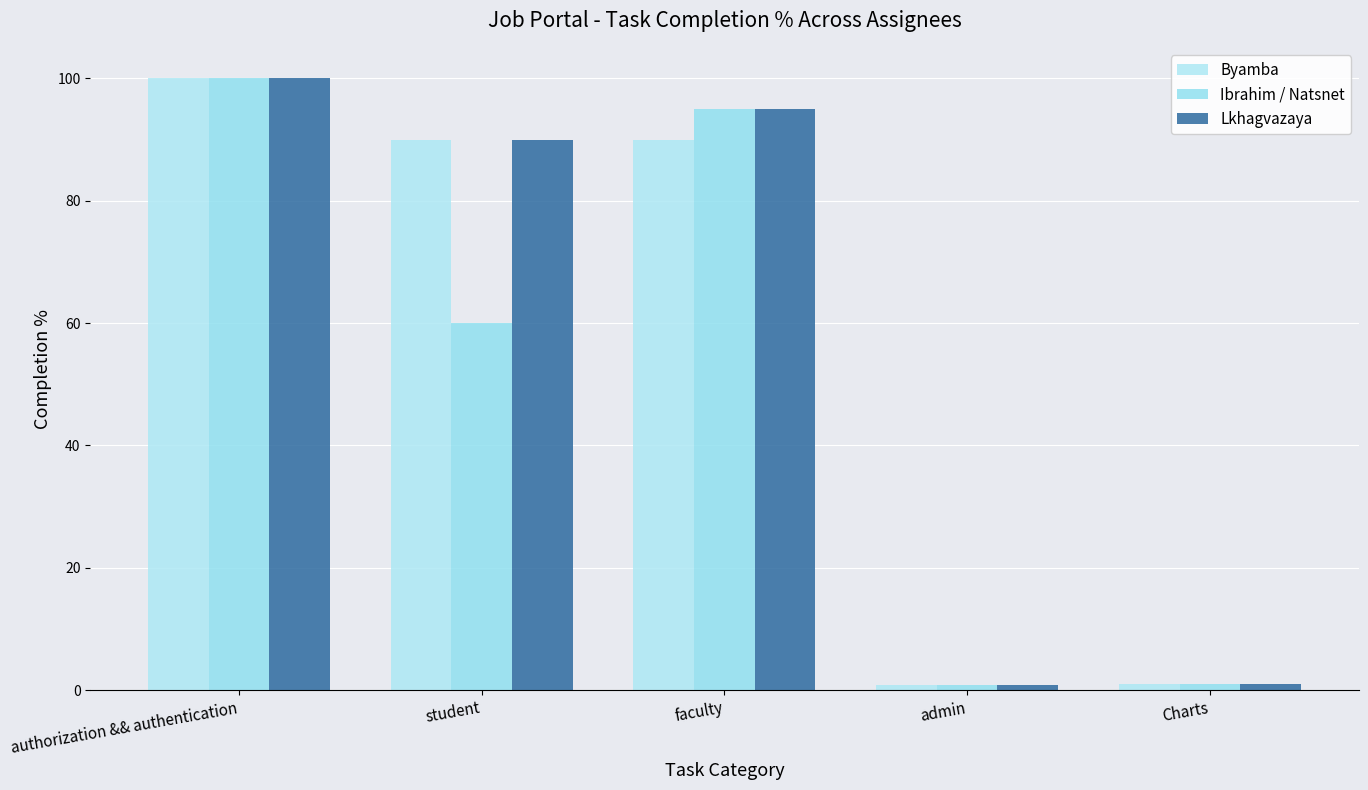

At Charts, list the series in order from largest to smallest.

Byamba, Ibrahim / Natsnet, Lkhagvazaya